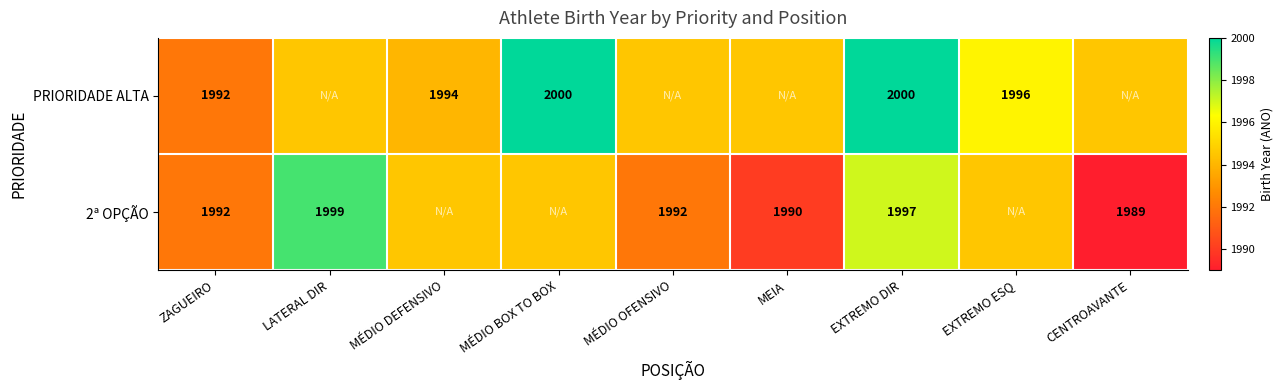

What is the difference between the PRIORIDADE ALTA values at EXTREMO ESQ and MÉDIO DEFENSIVO?

2.0